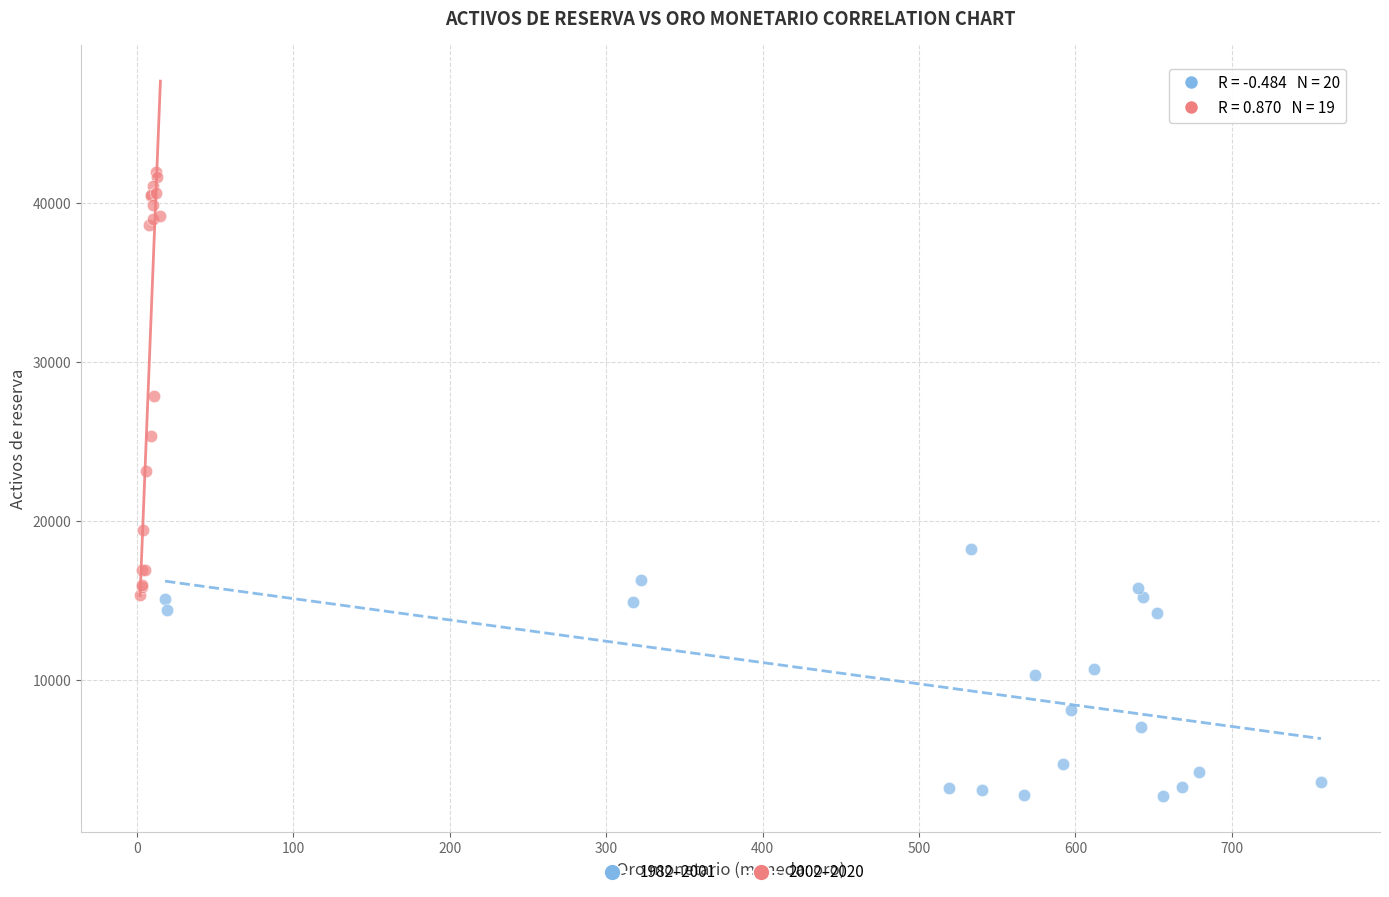

What are all the series names shown in the legend?

1982–2001, 2002–2020